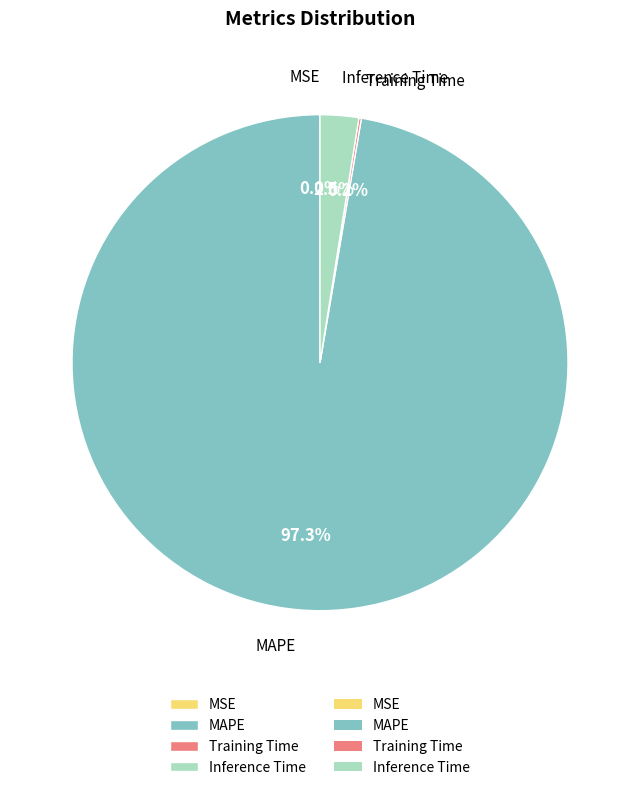

Does MAPE represent more than half of the total?

Yes